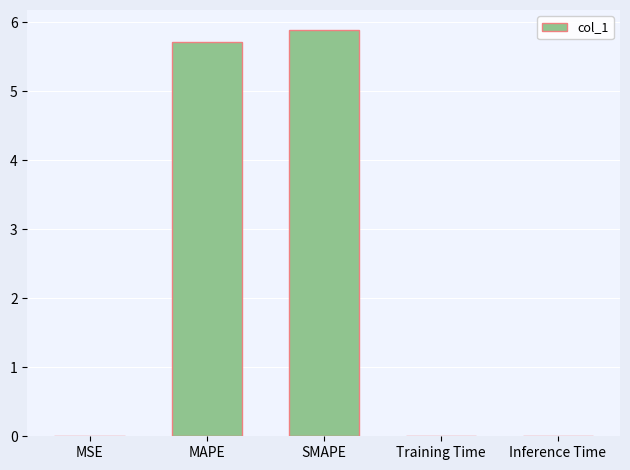

At which category does the chart reach its peak across all series?

SMAPE